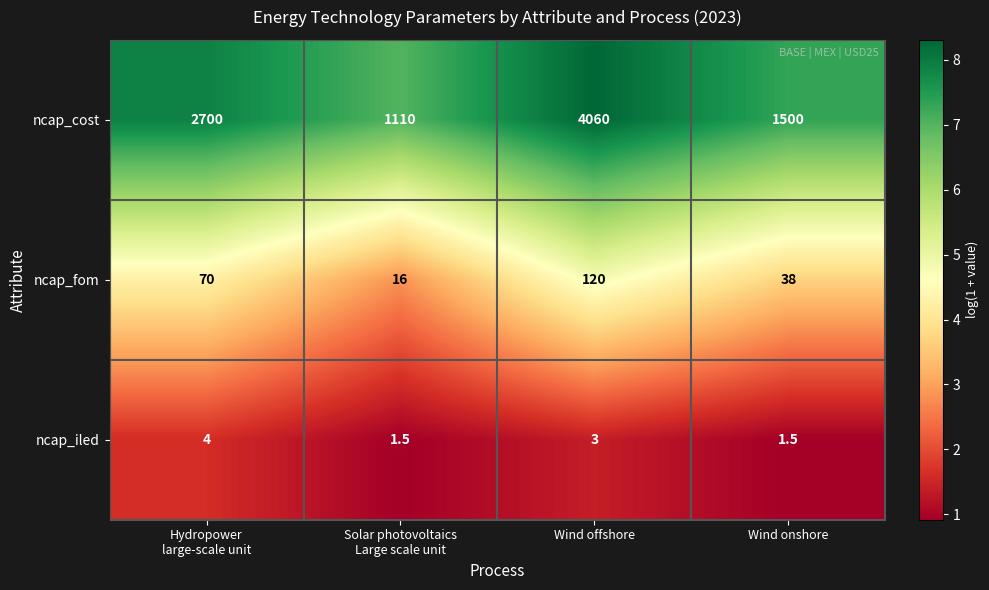

The value of ncap_iled at Wind offshore is 4.5. True or false?

False